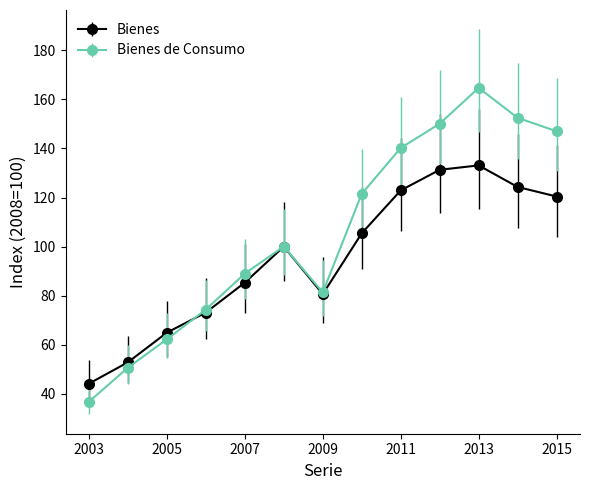

Which series has the widest spread of values?

Bienes de Consumo